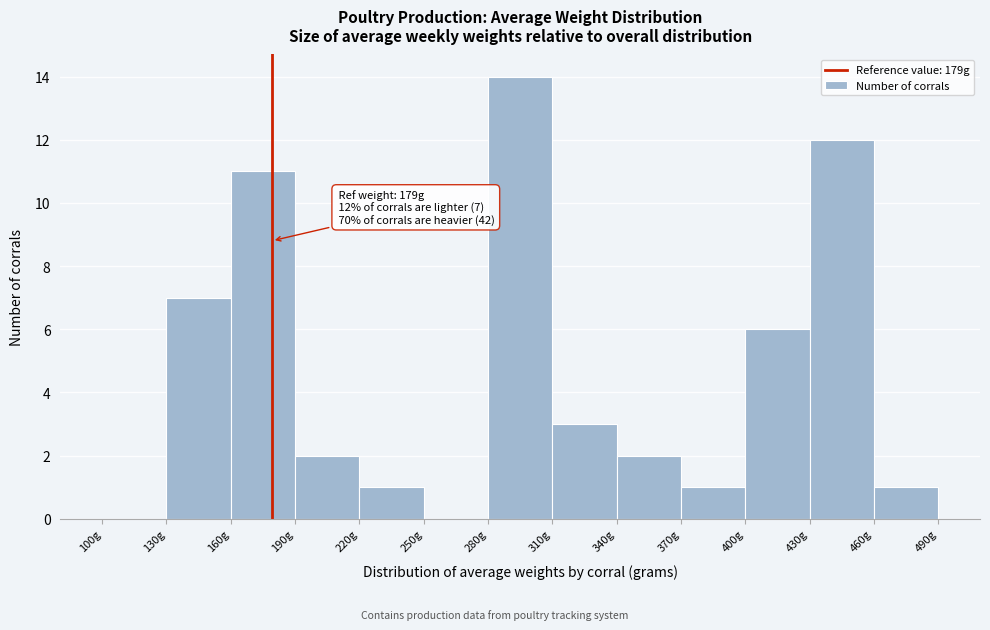

Which range on the x-axis has the tallest bar?

280 to 310